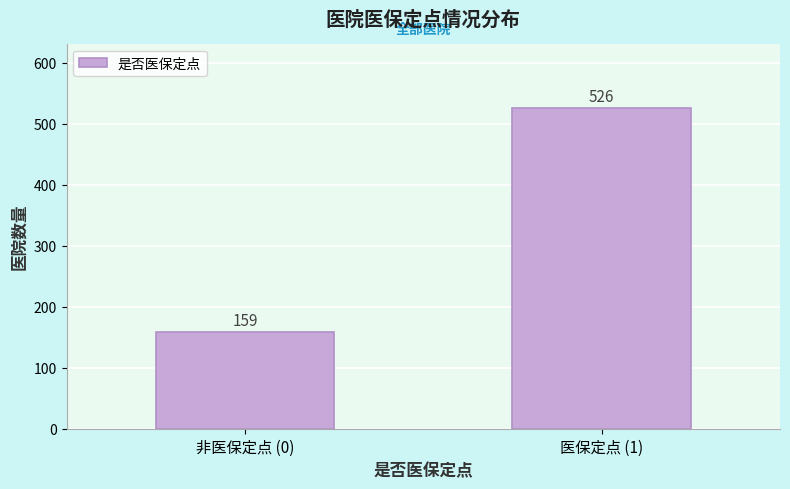

Reading left to right, what are all the values shown in this chart?

159	526